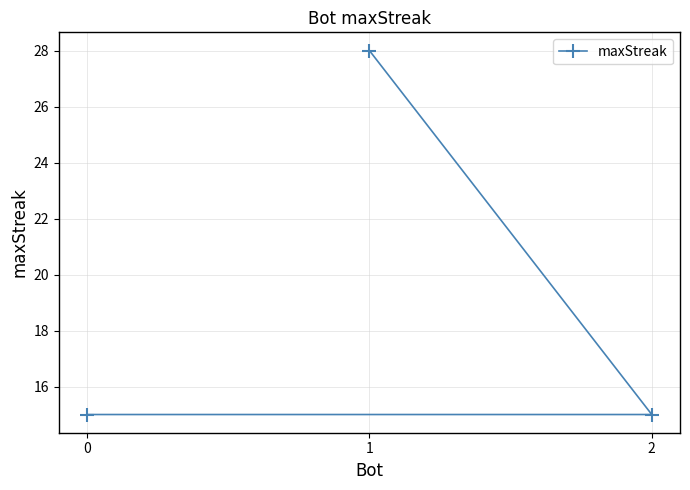

What is the difference between the maximum and minimum values?

13